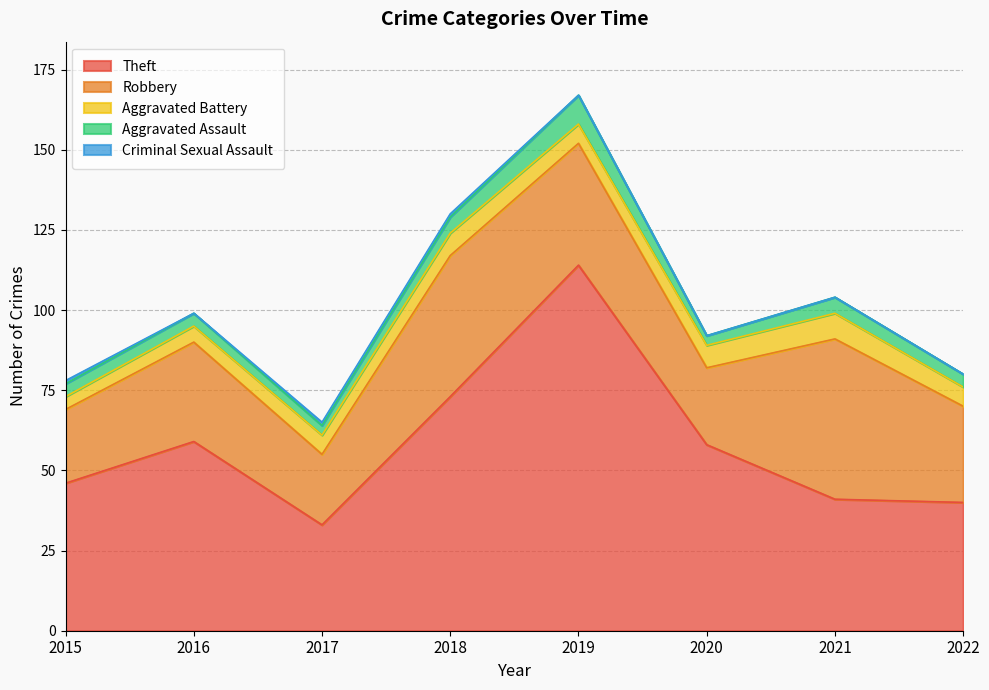

List the series in order of their peak value, lowest first.

Criminal Sexual Assault, Aggravated Battery, Aggravated Assault, Robbery, Theft